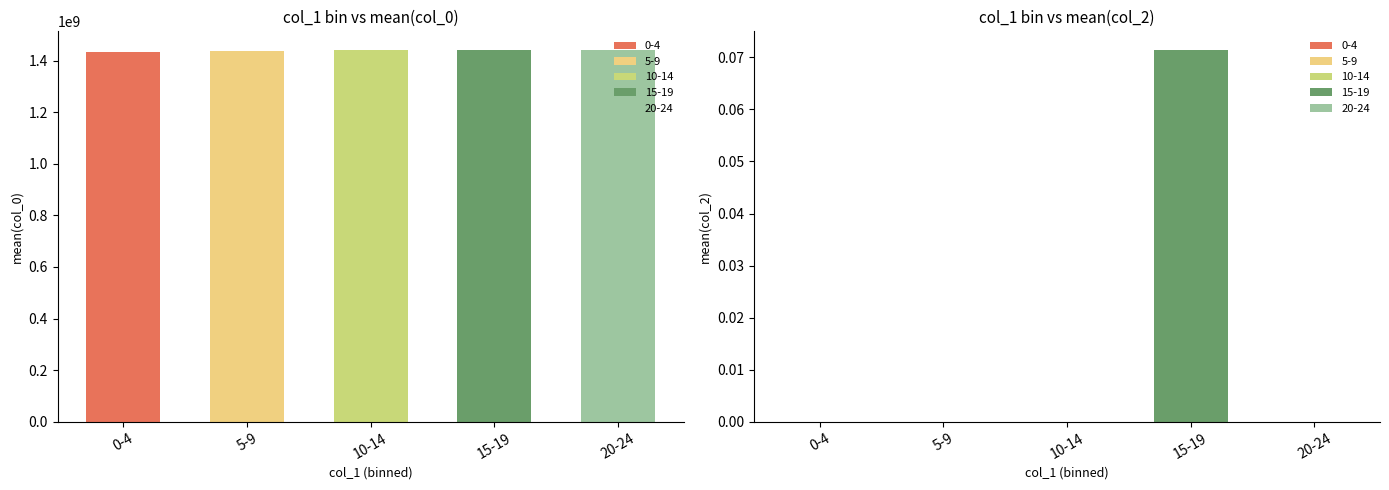

What is the lowest value of the col_0 series?

1432795541.2